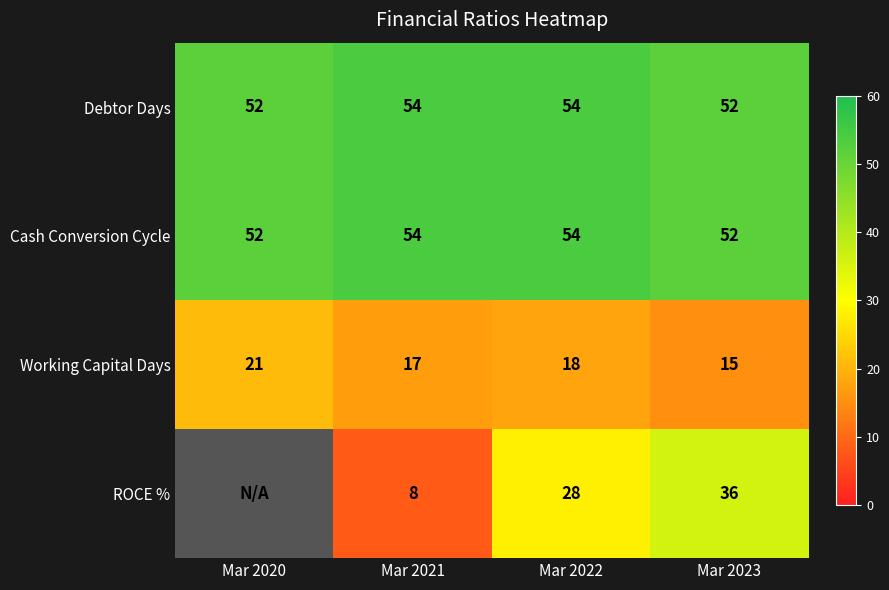

What is the maximum value shown in the chart?

54.0